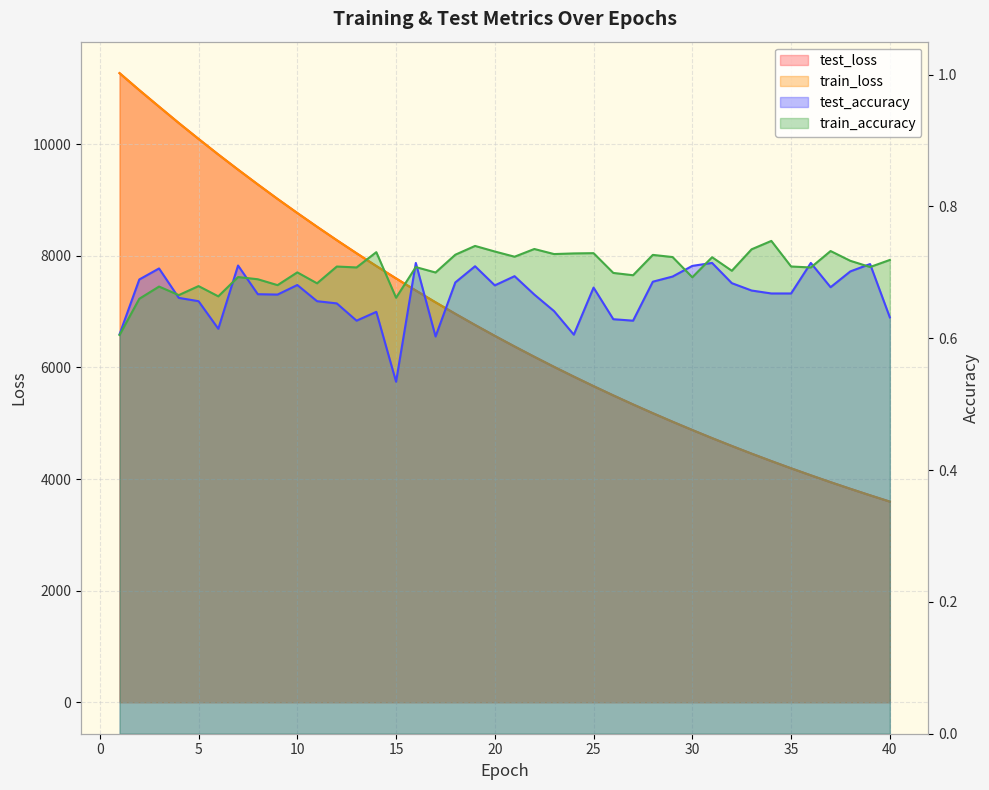

Which series changed the most between 4 and 30?

train_loss